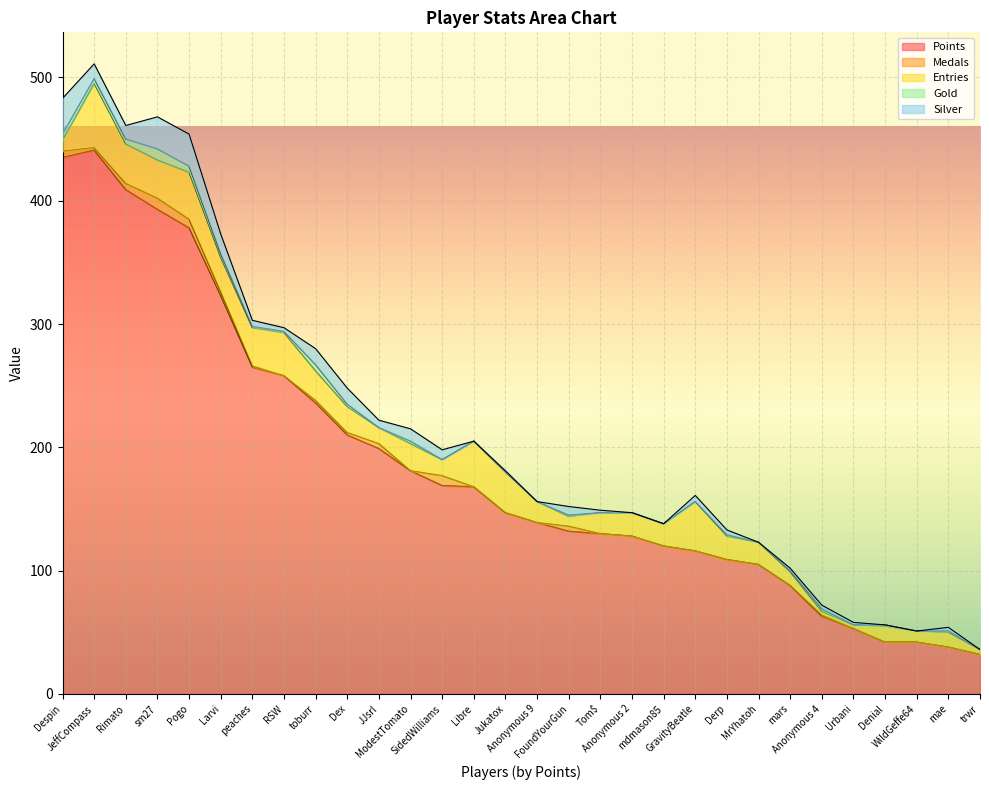

True or false: Medals and Gold cross at least once.

True